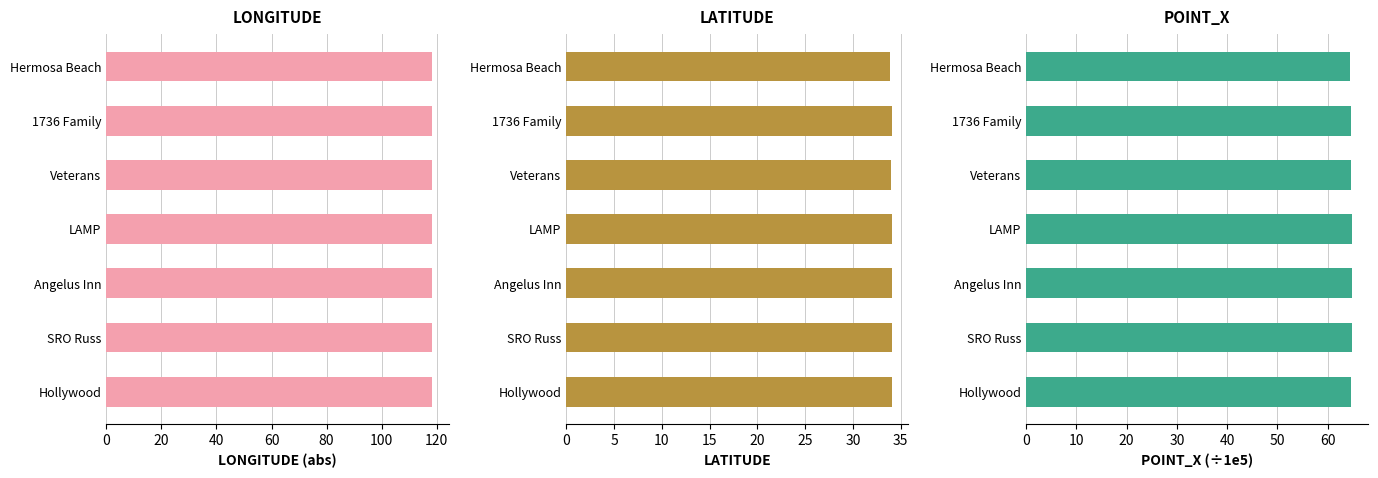

At how many categories does at least one series exceed 109?

7